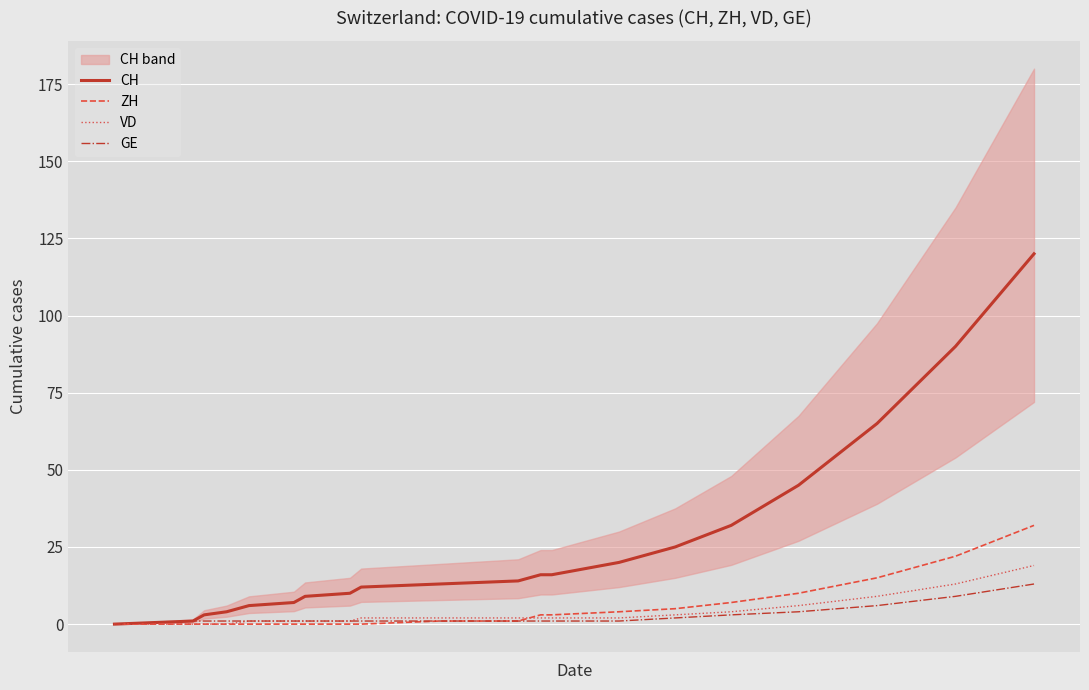

How many data points in GE are above 1?

6